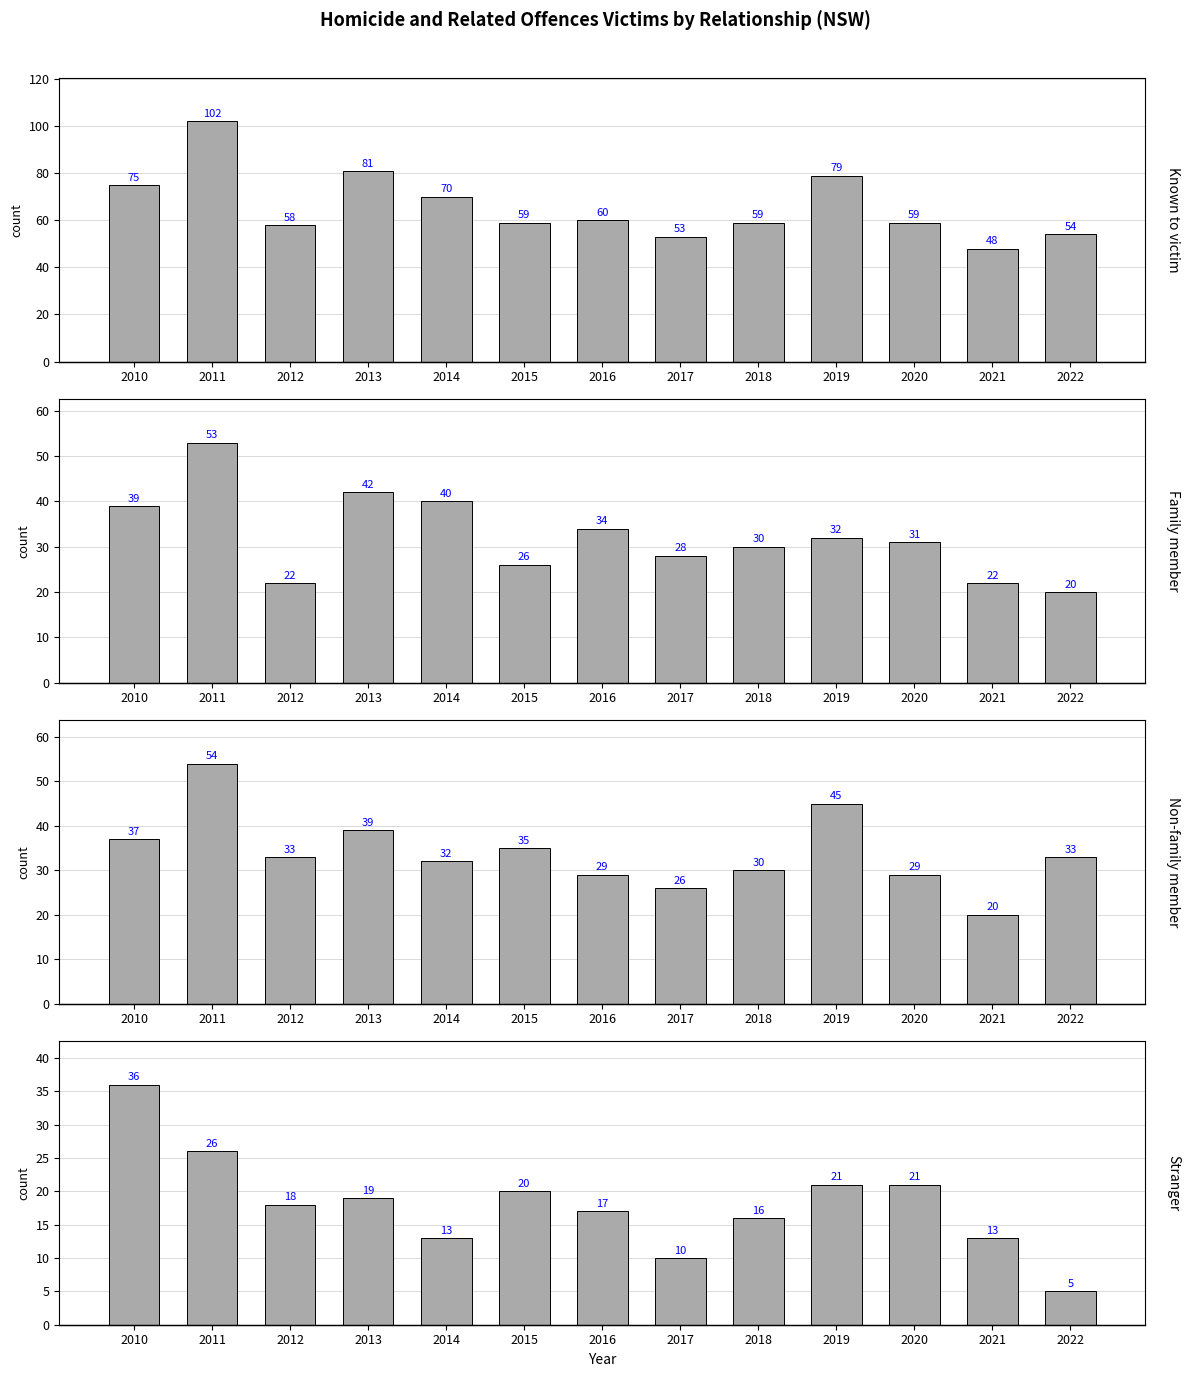

Reading left to right, what are all the values shown in this chart?

Known to victim: 2010=75	2011=102	2012=58	2013=81	2014=70	2015=59	2016=60	2017=53	2018=59	2019=79	2020=59	2021=48	2022=54
Family member: 2010=39	2011=53	2012=22	2013=42	2014=40	2015=26	2016=34	2017=28	2018=30	2019=32	2020=31	2021=22	2022=20
Non-family member: 2010=37	2011=54	2012=33	2013=39	2014=32	2015=35	2016=29	2017=26	2018=30	2019=45	2020=29	2021=20	2022=33
Stranger: 2010=36	2011=26	2012=18	2013=19	2014=13	2015=20	2016=17	2017=10	2018=16	2019=21	2020=21	2021=13	2022=5